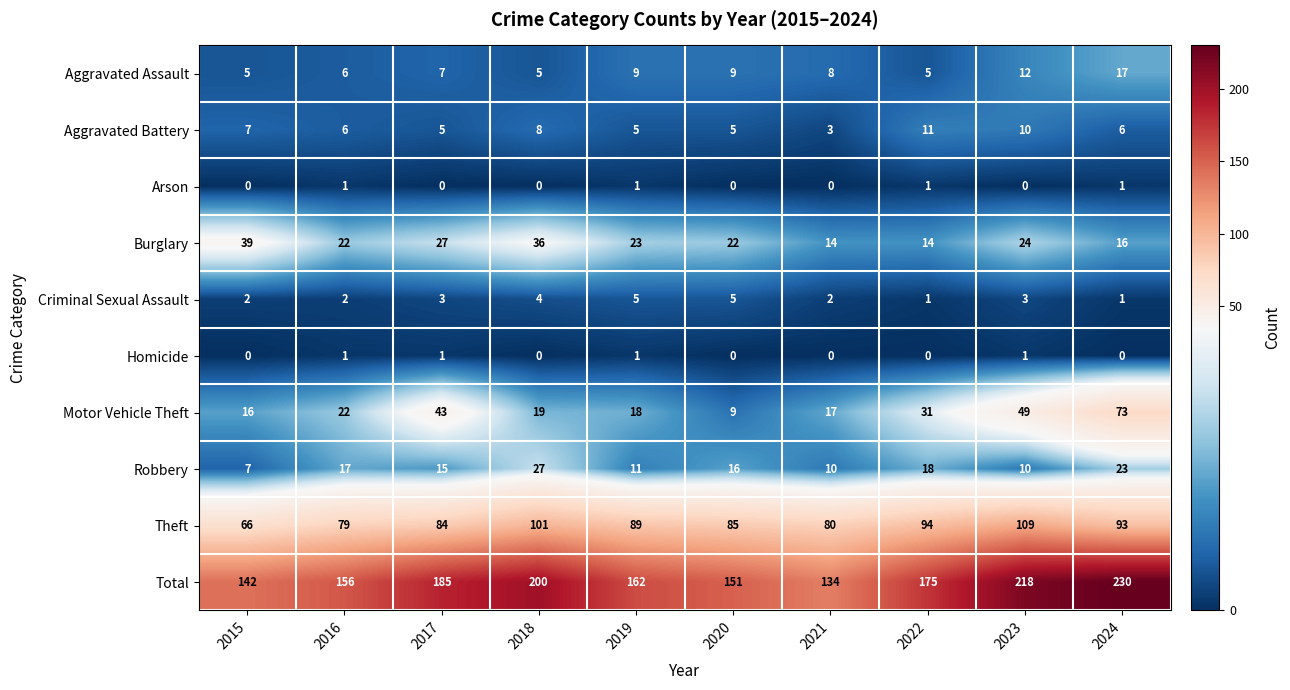

At which category is the sum across all series the highest?

2024